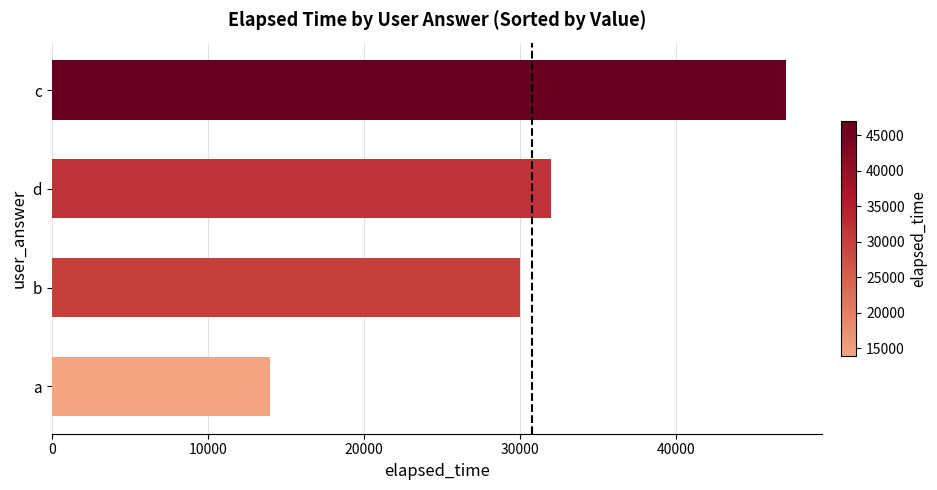

What is the change in value from a to b?

+16000